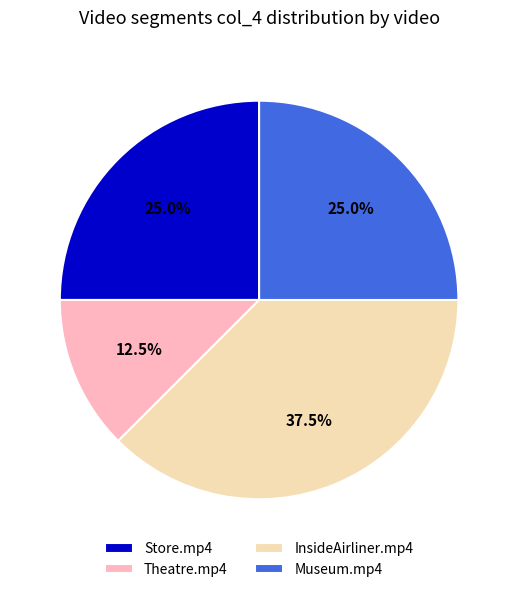

Does Museum.mp4 represent more than half of the total?

No